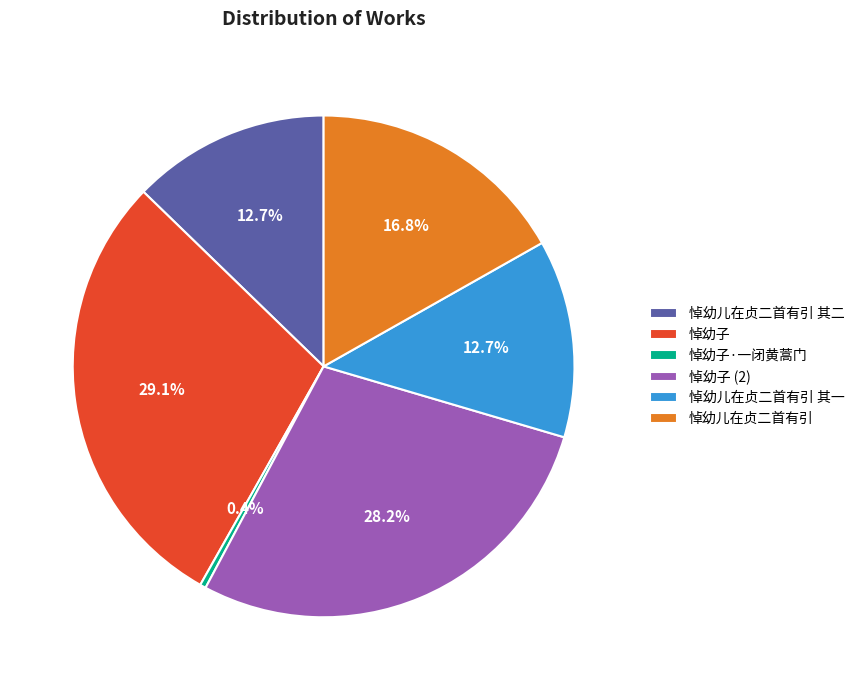

Which category has the smallest portion of the pie?

悼幼子·一闭黄蒿门